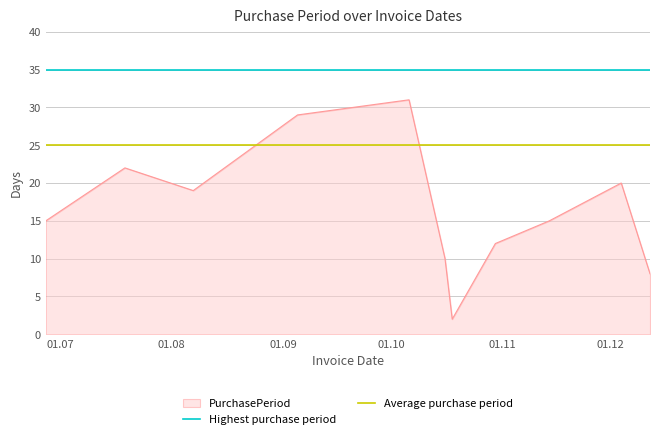

At which label is Highest purchase period closest to 35?

01.07